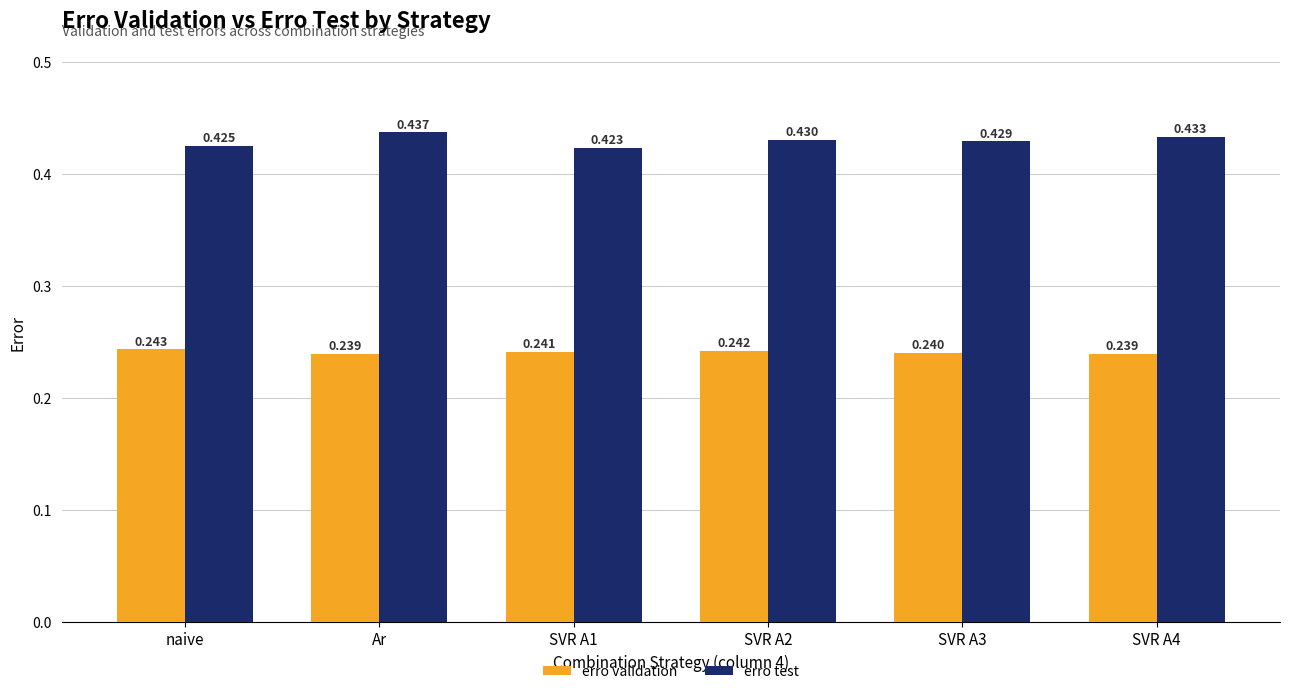

Which series has the widest spread of values?

erro test